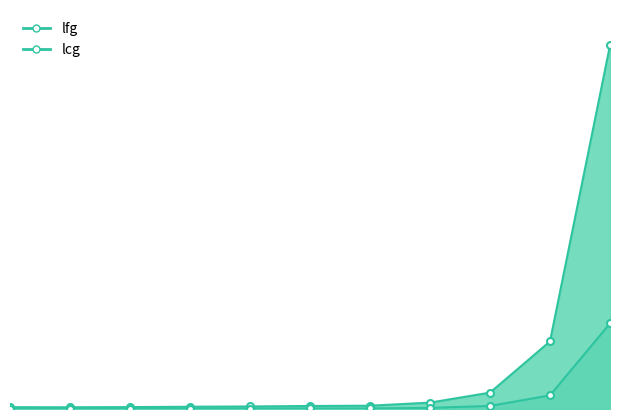

At which category does the chart reach its minimum across all series?

2